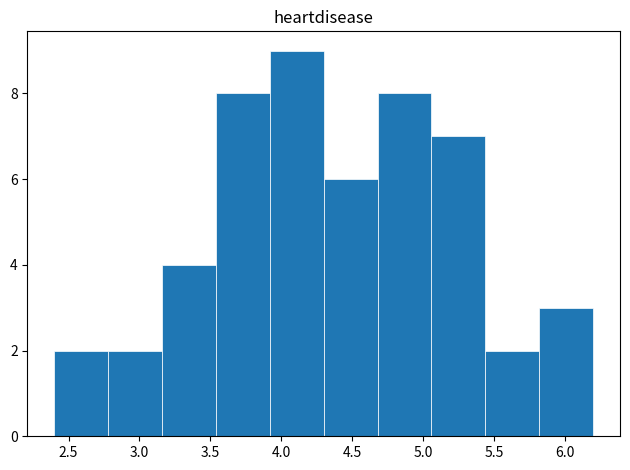

Reading left to right, list every bar in this chart as the range it spans on the x-axis followed by its height. Neither the bar edges nor the heights are printed on the chart, so give them approximately, as read against the axes.

2.40 to 2.78: 2
2.78 to 3.16: 2
3.16 to 3.54: 4
3.54 to 3.92: 8
3.92 to 4.30: 9
4.30 to 4.68: 6
4.68 to 5.06: 8
5.06 to 5.44: 7
5.44 to 5.82: 2
5.82 to 6.20: 3